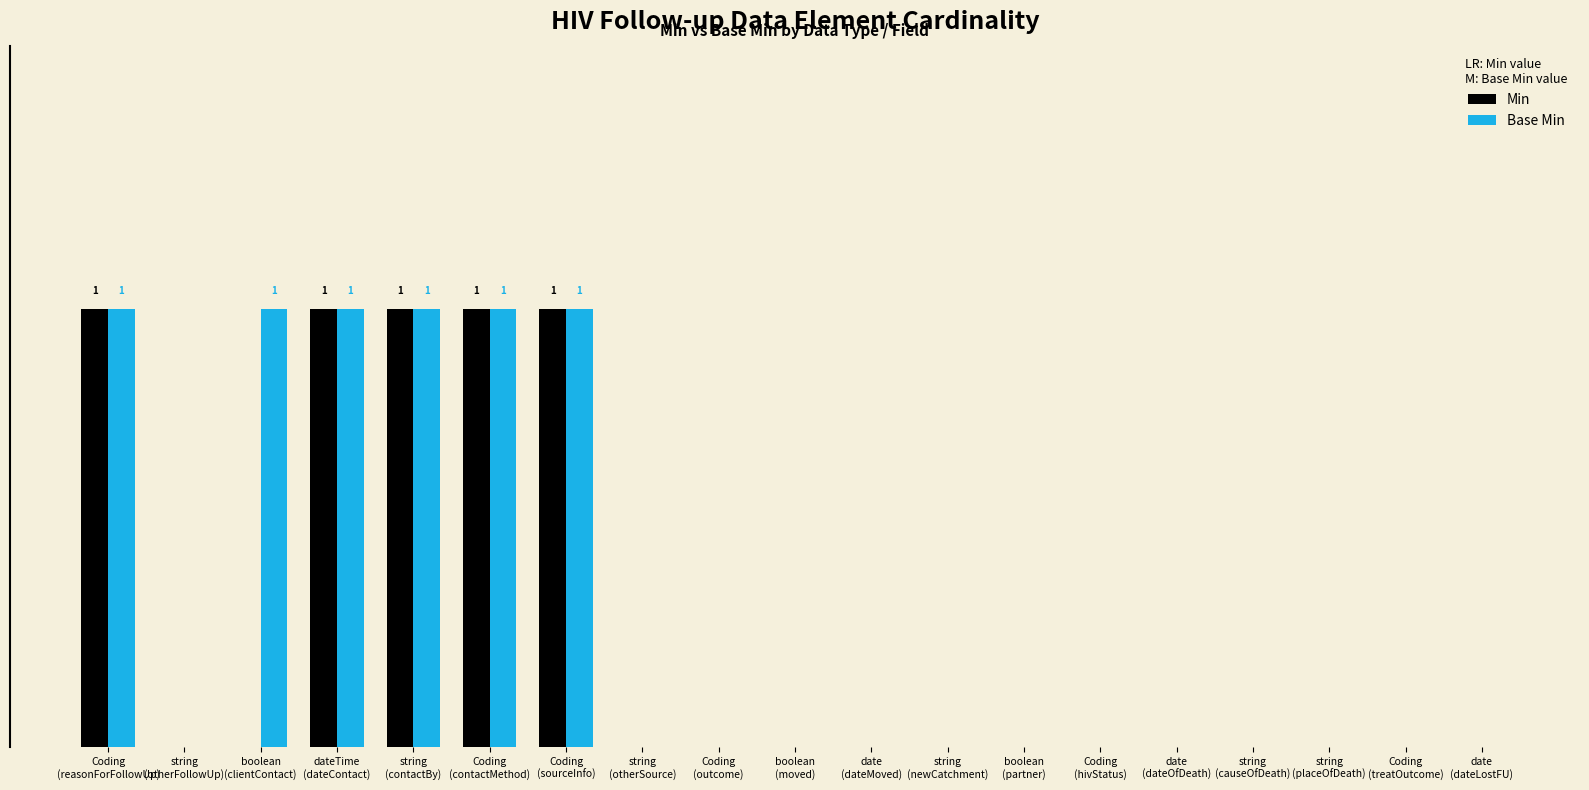

At date
(dateLostFU), list the series in order from largest to smallest.

Min, Base Min